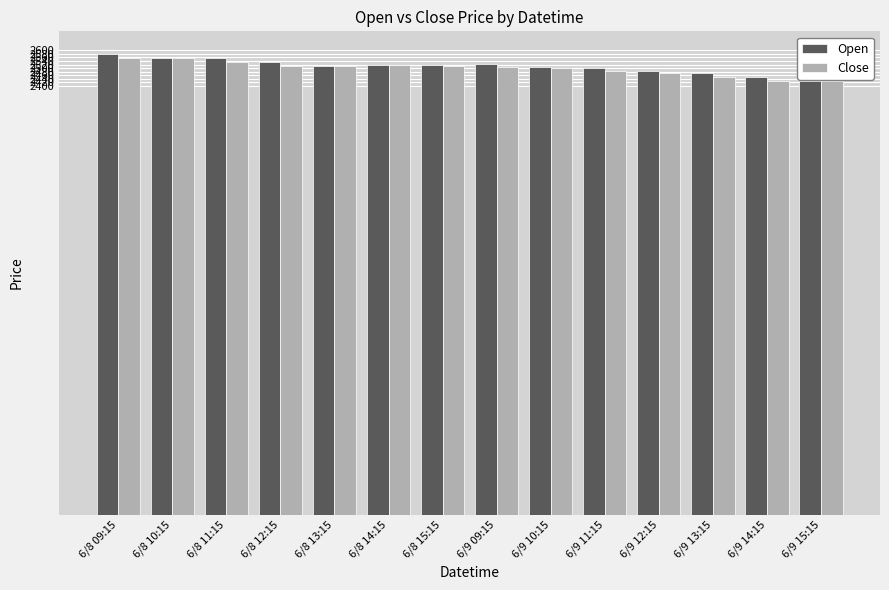

The value of Open at 6/9 11:15 is 2502.1. True or false?

True